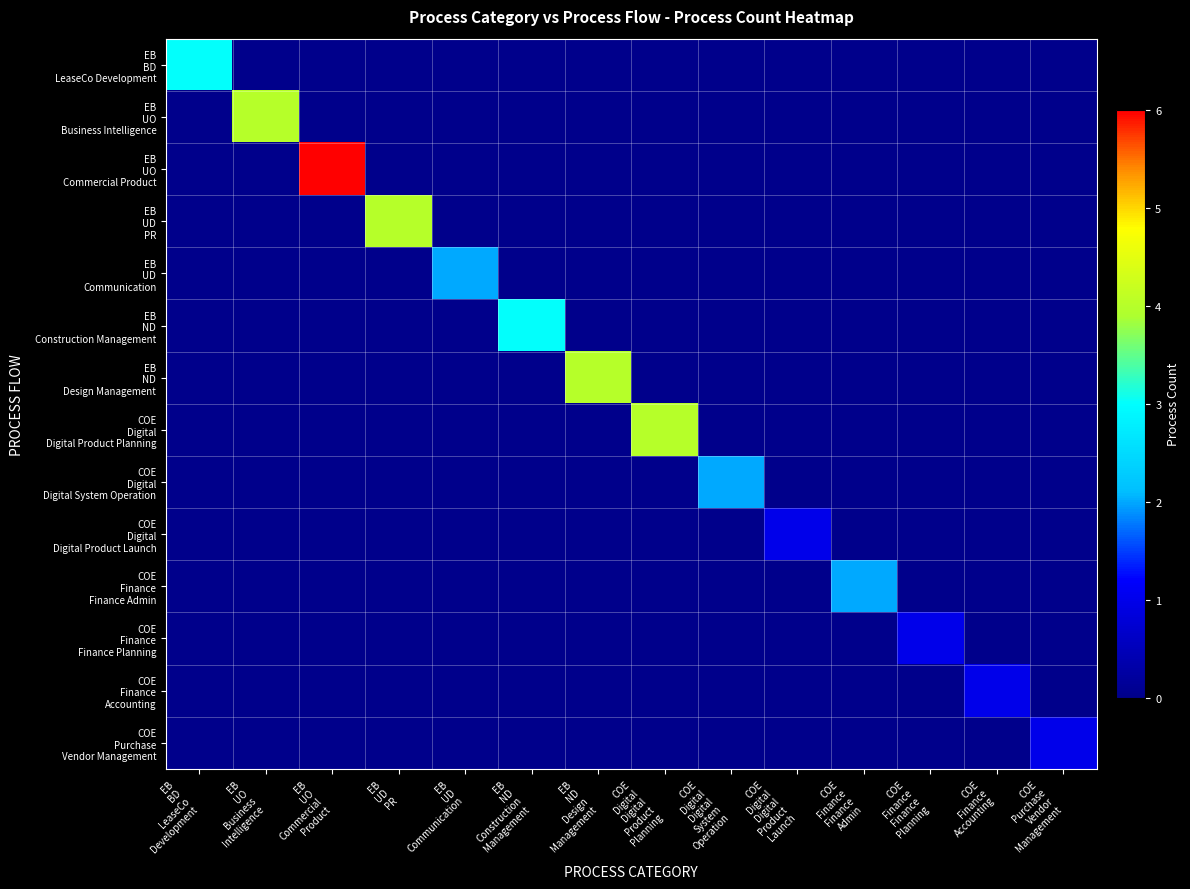

How many data points does each series have?

14